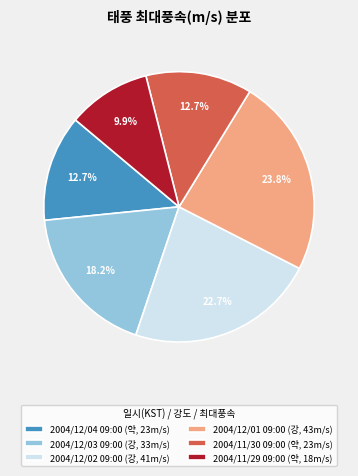

Does 2004/11/30 09:00 (약, 23m/s) represent more than half of the total?

No